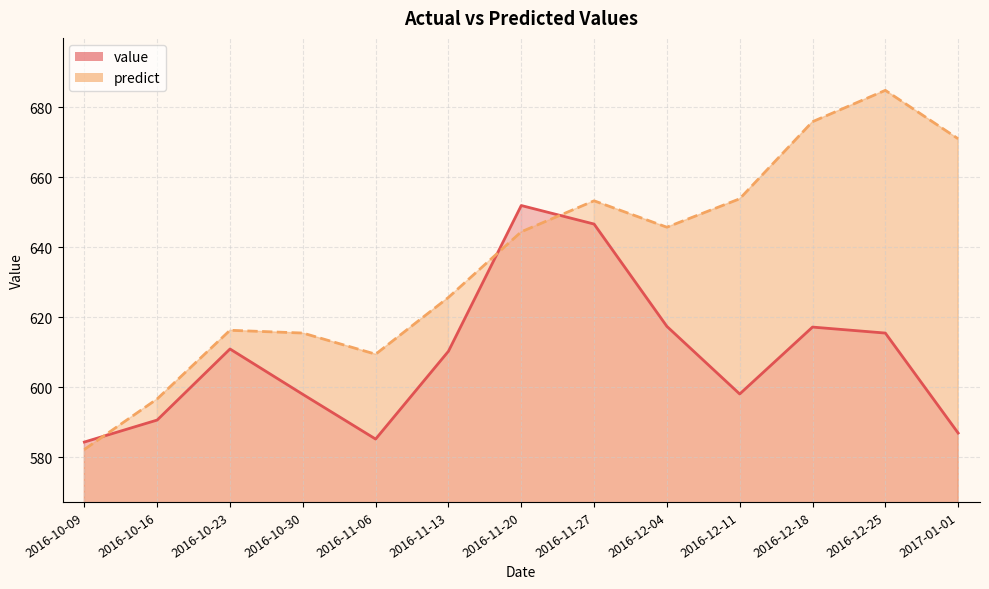

Which series has the largest range (max minus min)?

predict